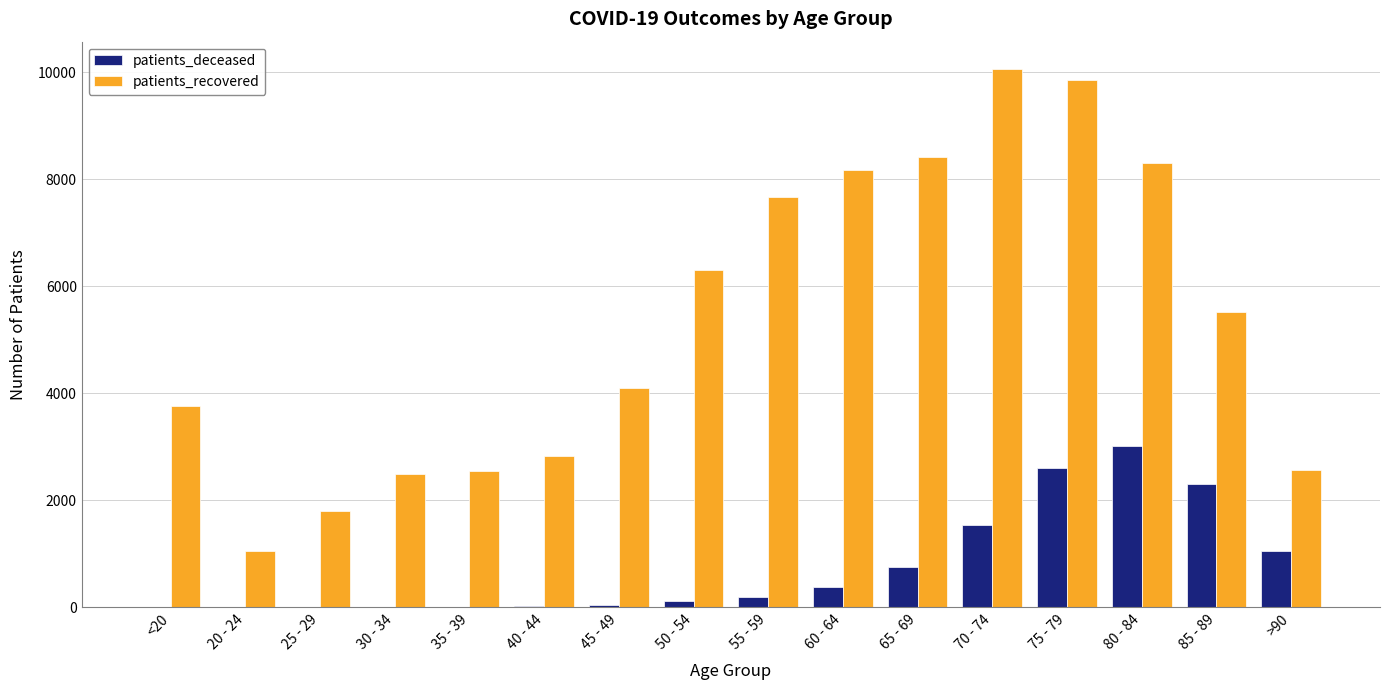

The value of patients_recovered at 25 - 29 is 1810. True or false?

True